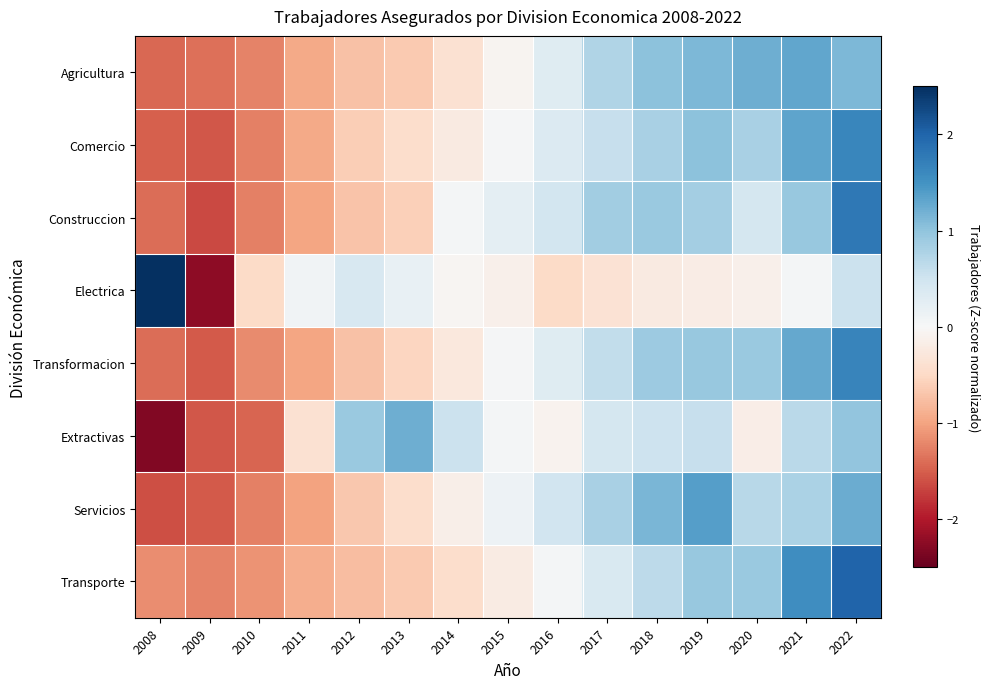

Reading left to right, transcribe all the data shown in this chart.

Agricultura: 2008=-1.4	2009=-1.4	2010=-1.2	2011=-1.0	2012=-0.7	2013=-0.7	2014=-0.4	2015=-0.1	2016=0.3	2017=0.8	2018=1.0	2019=1.1	2020=1.2	2021=1.3	2022=1.1
Comercio: 2008=-1.5	2009=-1.5	2010=-1.3	2011=-1.0	2012=-0.6	2013=-0.4	2014=-0.2	2015=0.0	2016=0.3	2017=0.6	2018=0.8	2019=1.0	2020=0.8	2021=1.3	2022=1.6
Construccion: 2008=-1.4	2009=-1.7	2010=-1.3	2011=-1.0	2012=-0.7	2013=-0.6	2014=0.0	2015=0.2	2016=0.5	2017=0.9	2018=0.9	2019=0.9	2020=0.4	2021=0.9	2022=1.8
Electrica: 2008=3.0	2009=-2.2	2010=-0.5	2011=0.1	2012=0.4	2013=0.2	2014=-0.0	2015=-0.1	2016=-0.5	2017=-0.4	2018=-0.2	2019=-0.2	2020=-0.1	2021=0.1	2022=0.5
Transformacion: 2008=-1.4	2009=-1.5	2010=-1.2	2011=-1.0	2012=-0.7	2013=-0.5	2014=-0.3	2015=0.0	2016=0.3	2017=0.6	2018=0.9	2019=0.9	2020=0.9	2021=1.3	2022=1.6
Extractivas: 2008=-2.3	2009=-1.6	2010=-1.5	2011=-0.4	2012=0.9	2013=1.2	2014=0.5	2015=0.0	2016=-0.1	2017=0.4	2018=0.5	2019=0.6	2020=-0.2	2021=0.7	2022=1.0
Servicios: 2008=-1.6	2009=-1.5	2010=-1.3	2011=-1.0	2012=-0.7	2013=-0.4	2014=-0.1	2015=0.1	2016=0.5	2017=0.8	2018=1.1	2019=1.4	2020=0.7	2021=0.8	2022=1.2
Transporte: 2008=-1.2	2009=-1.2	2010=-1.1	2011=-0.9	2012=-0.8	2013=-0.7	2014=-0.4	2015=-0.2	2016=0.1	2017=0.4	2018=0.6	2019=0.9	2020=0.9	2021=1.6	2022=2.0